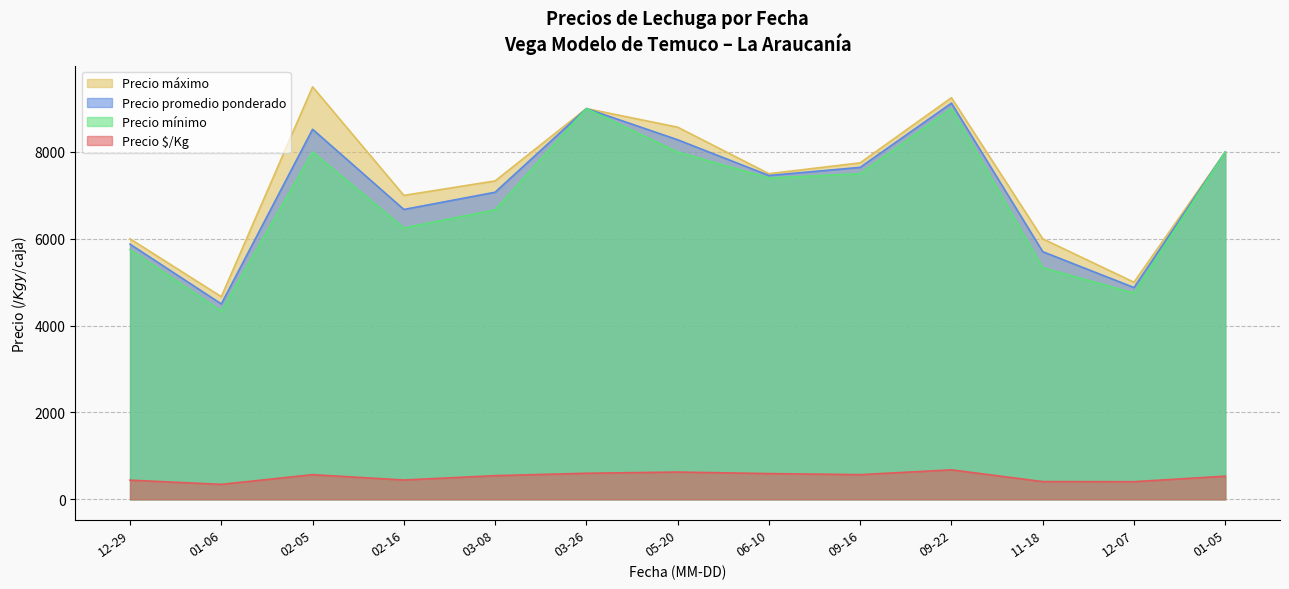

Where is the first local minimum for Precio $/Kg?

01-06